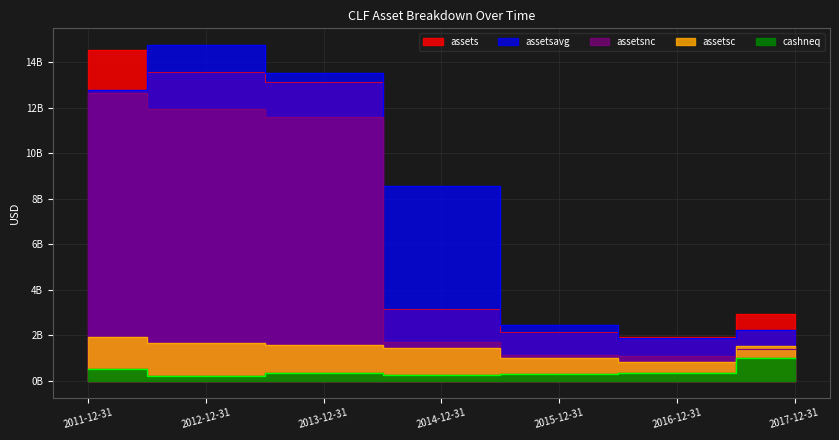

The assetsnc series shows 6682804240 at 2012-12-31. True or false?

False